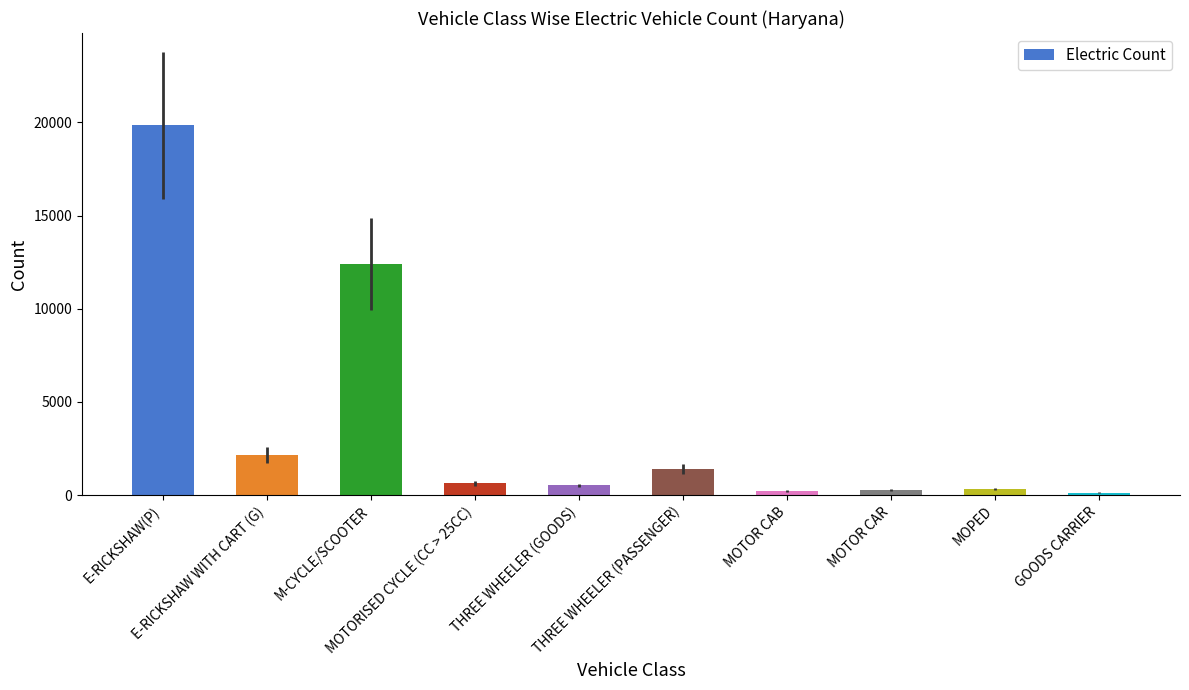

At which label is the value closest to 9981?

M-CYCLE/SCOOTER